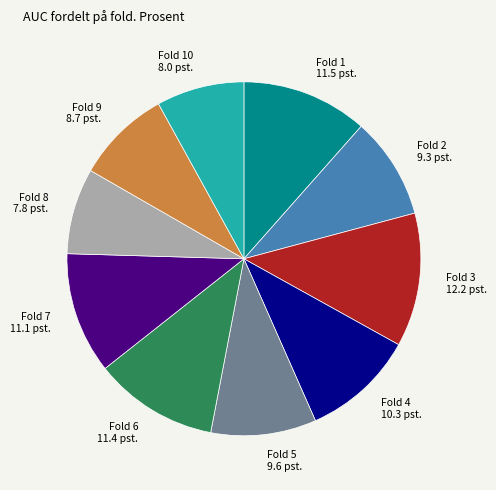

Is Fold 2 9.3 pst. the majority of the pie?

No